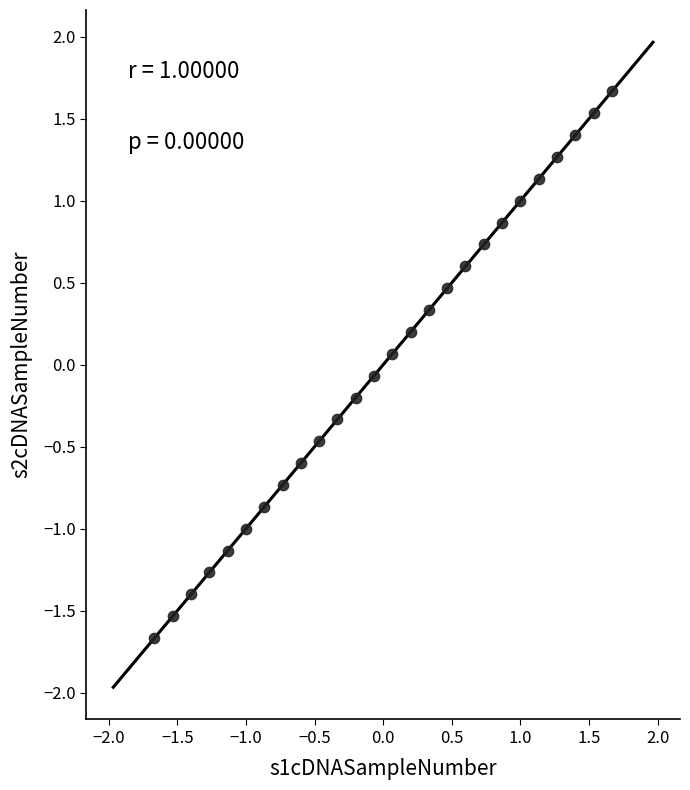

What is the range of Y values (max minus min)?

3.3